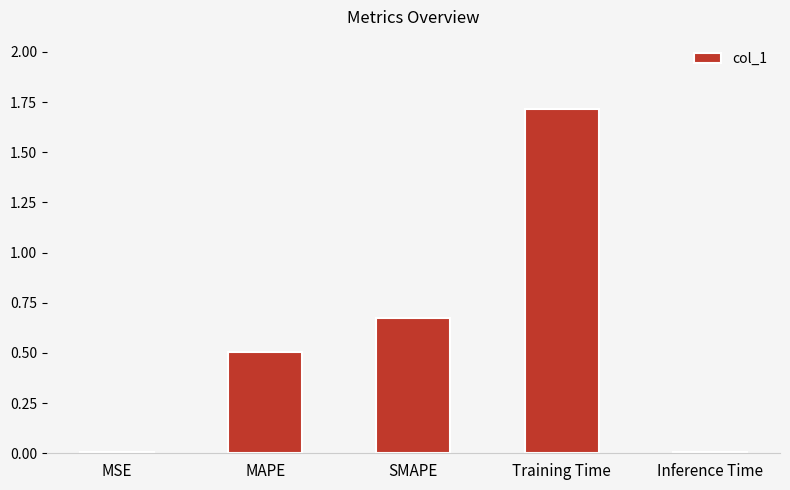

What is the value of the 4th bar from the left?

1.7